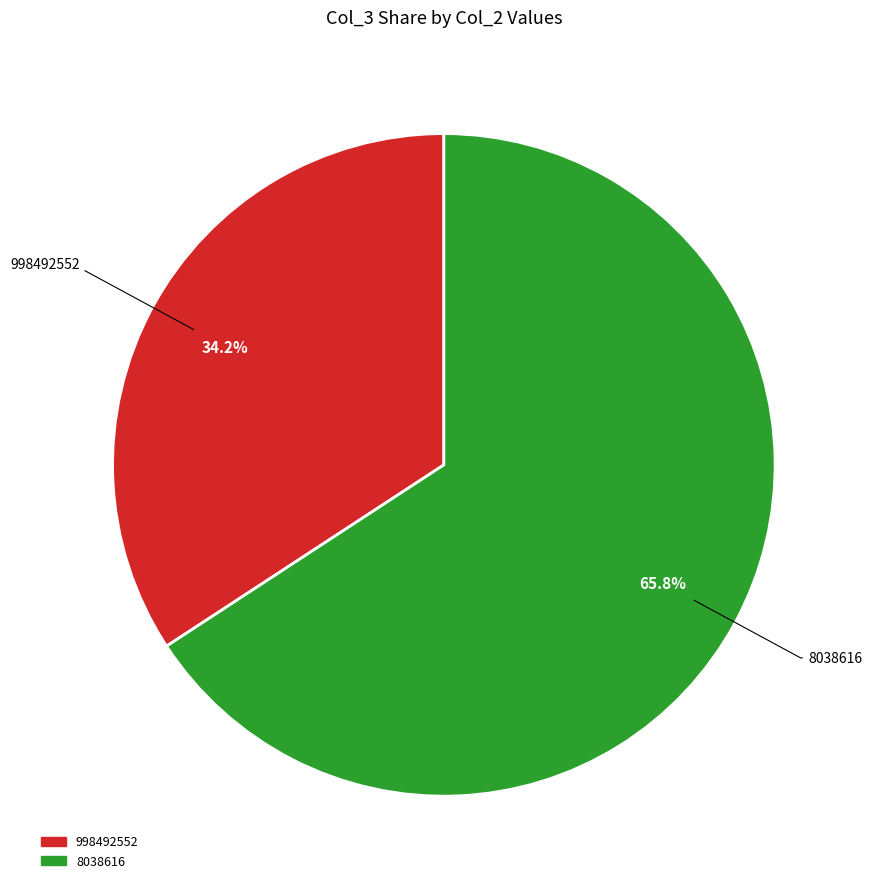

What is the ratio of the value at 998492552 to the value at 8038616?

0.5